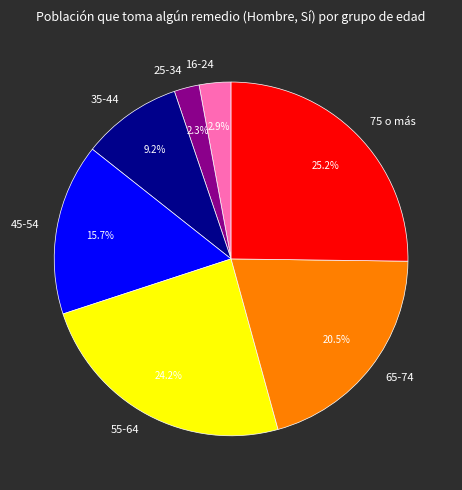

What is the largest slice in the pie chart?

75 o más